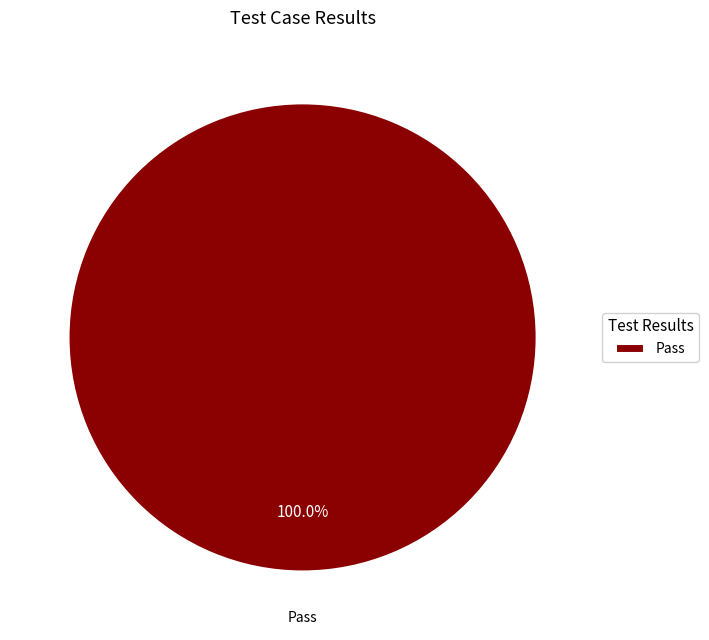

Rank the categories by value from lowest to highest.

Pass